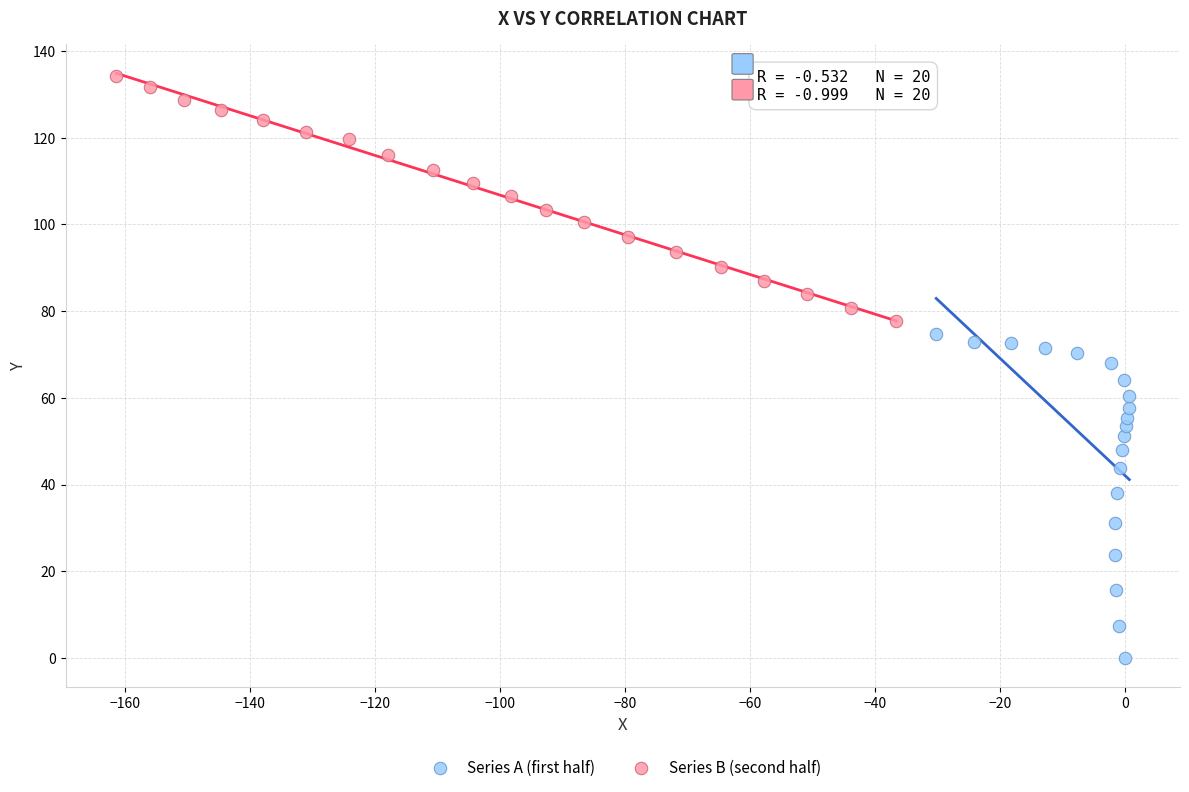

Which series contains the highest Y value?

Series B (second half)